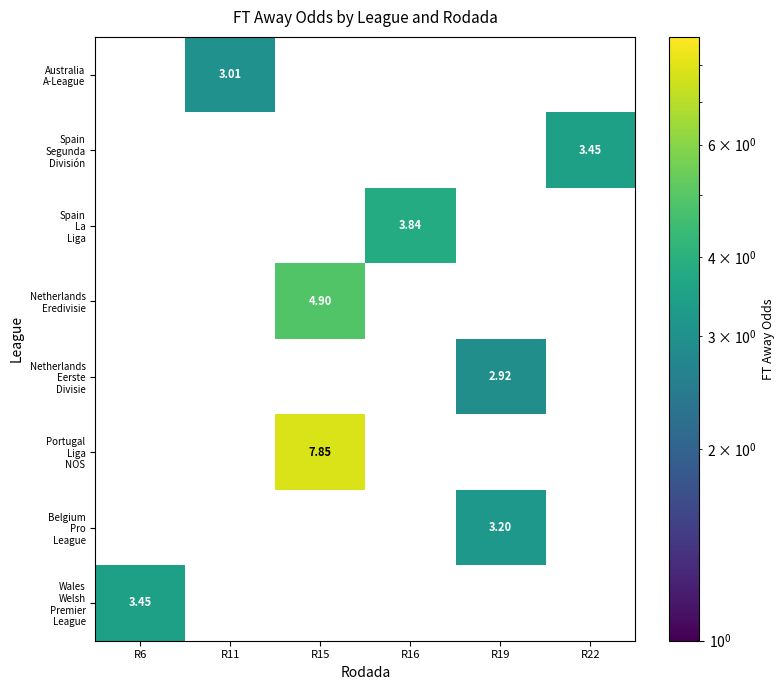

What is the sum of all Netherlands Eerste Divisie values?

2.9